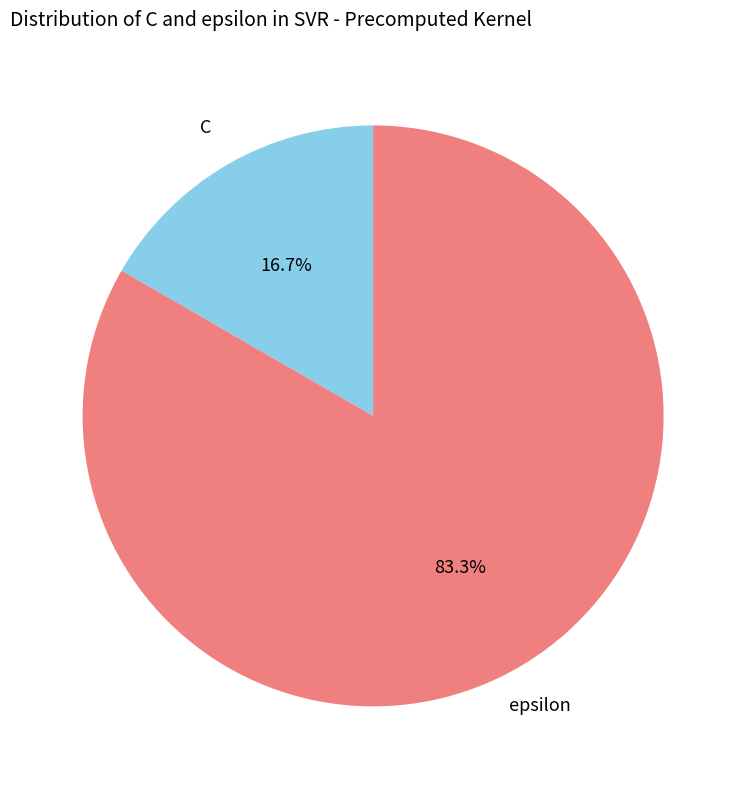

To the nearest percent, what is the difference between the epsilon and C slice percentages?

67%